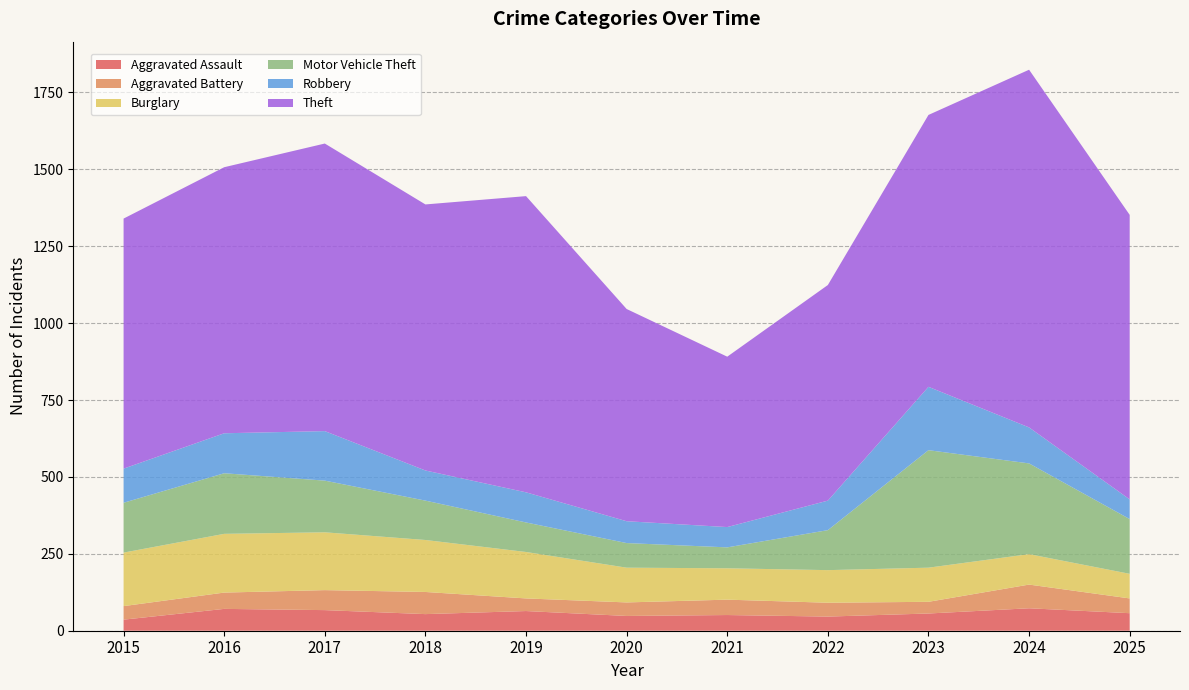

Reading left to right, extract all data points from this chart.

Aggravated Assault: 2015=36	2016=71	2017=67	2018=54	2019=64	2020=48	2021=51	2022=46	2023=56	2024=73	2025=57
Aggravated Battery: 2015=44	2016=53	2017=65	2018=72	2019=41	2020=44	2021=50	2022=45	2023=38	2024=77	2025=48
Burglary: 2015=174	2016=191	2017=188	2018=169	2019=151	2020=113	2021=102	2022=106	2023=111	2024=99	2025=80
Motor Vehicle Theft: 2015=162	2016=197	2017=168	2018=128	2019=96	2020=80	2021=68	2022=130	2023=382	2024=295	2025=178
Robbery: 2015=111	2016=130	2017=161	2018=98	2019=98	2020=71	2021=66	2022=96	2023=206	2024=117	2025=64
Theft: 2015=813	2016=865	2017=935	2018=865	2019=963	2020=690	2021=554	2022=701	2023=884	2024=1163	2025=925